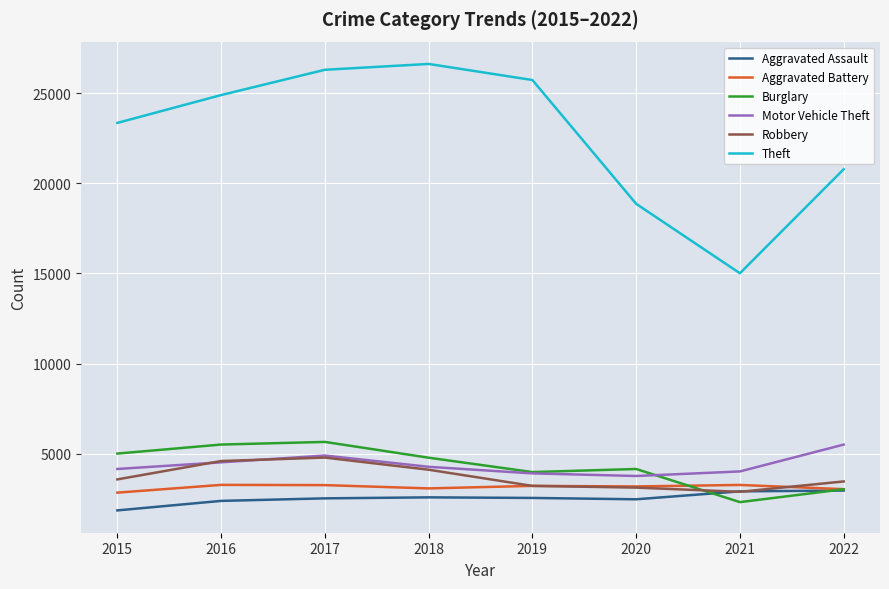

Which series has the largest range (max minus min)?

Theft